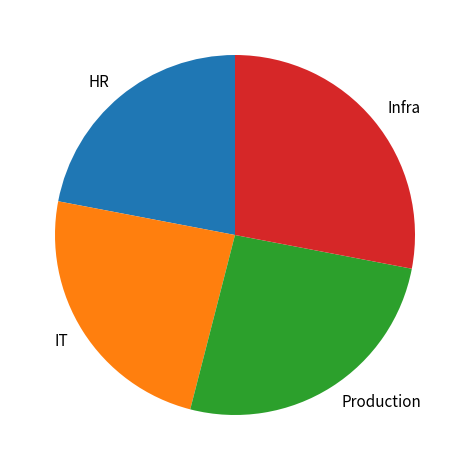

Combined, do Production and Infra account for over 50%?

Yes